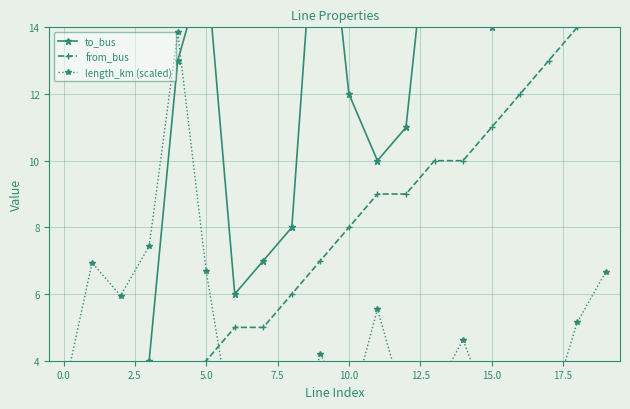

Reading left to right, extract all data points from this chart.

to_bus: 1.0	2.0	3.0	4.0	13.0	16.0	6.0	7.0	8.0	20.0	12.0	10.0	11.0	19.0	22.0	14.0	15.0	23.0	43.0	18.0
from_bus: 0.0	0.0	1.0	2.0	3.0	4.0	5.0	5.0	6.0	7.0	8.0	9.0	9.0	10.0	10.0	11.0	12.0	13.0	14.0	17.0
length_km (scaled): 3.0	6.9	6.0	7.4	13.9	6.7	1.5	2.8	1.0	4.2	2.4	5.5	2.5	3.1	4.6	2.4	2.3	2.4	5.1	6.7